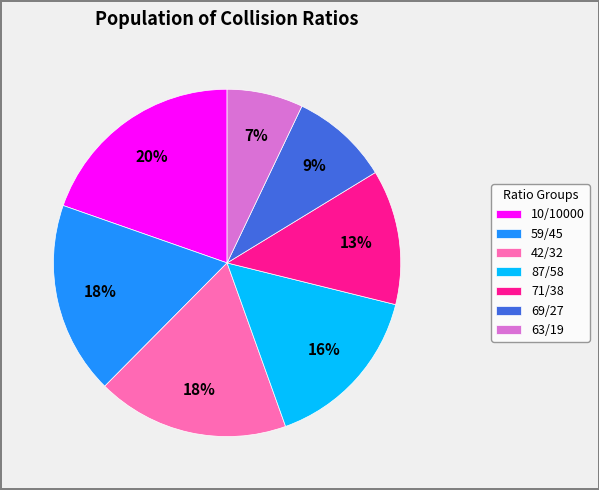

Is the sum of 10/10000 and 87/58 greater than half?

No